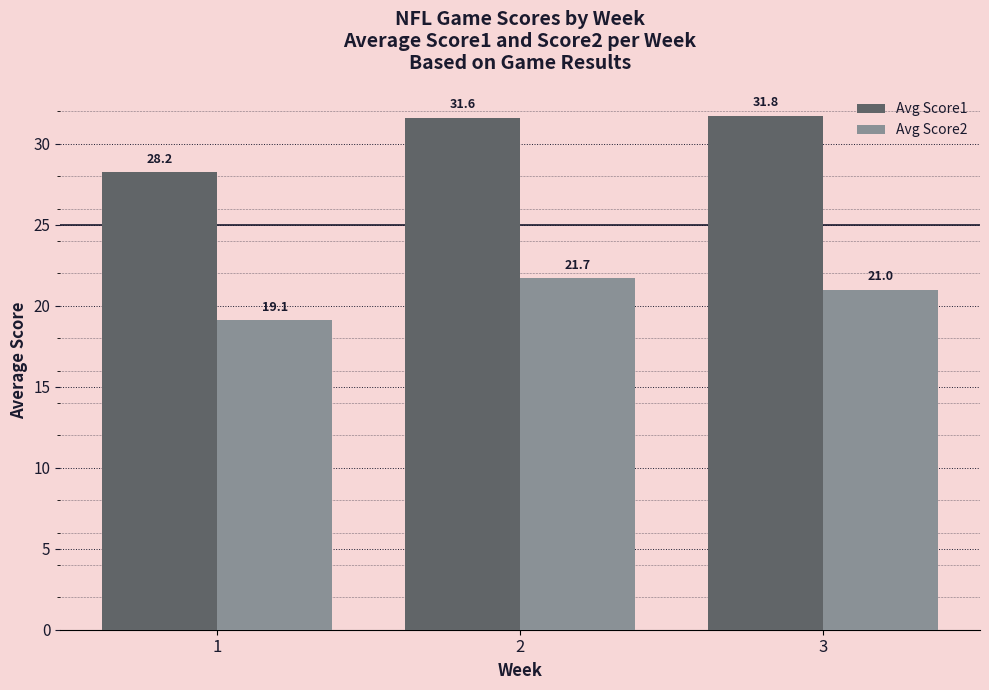

What is the sum of the Avg Score2 values at 1 and 2?

40.8